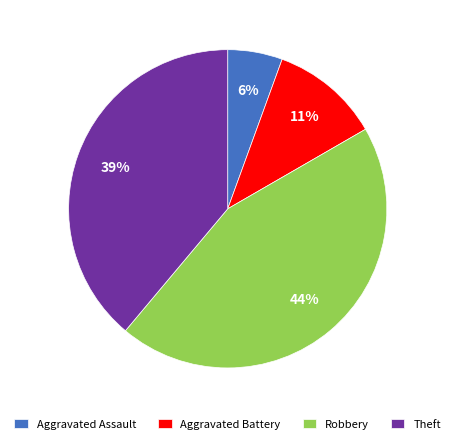

Is there a majority slice in this chart?

No